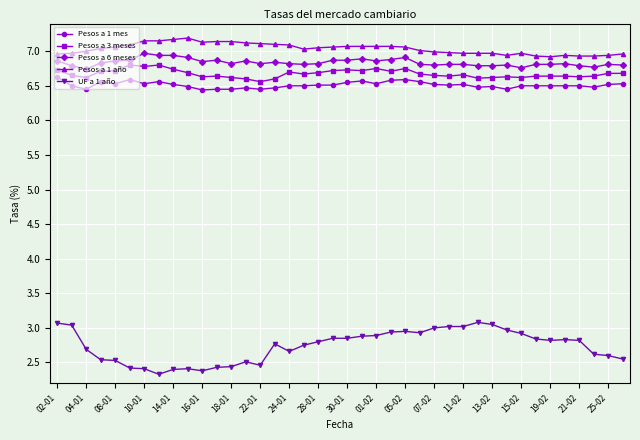

True or false: Pesos a 3 meses has more than 1 points higher than both neighbors.

True